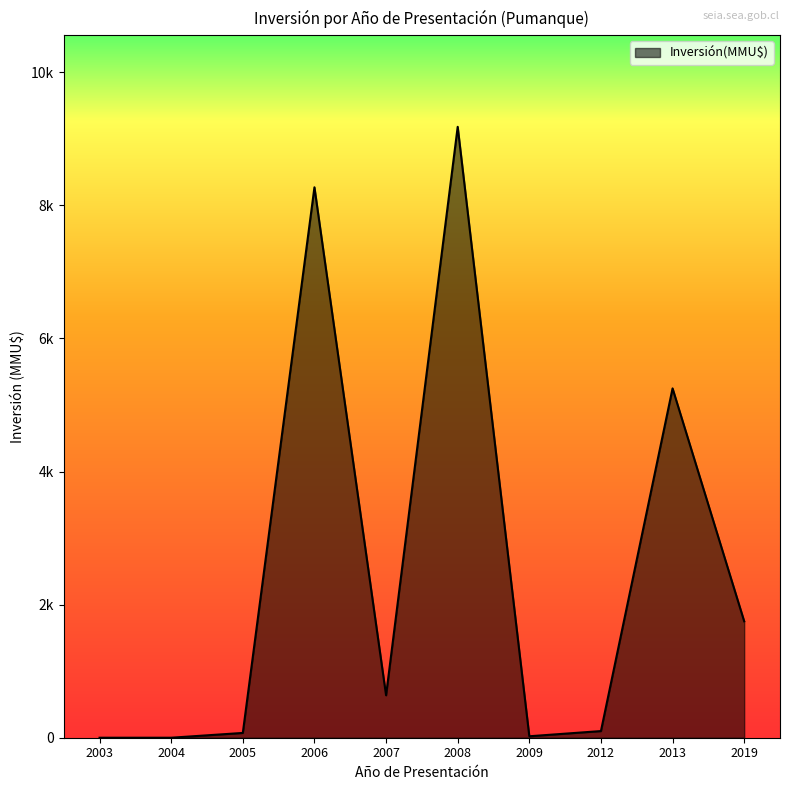

The chart shows a value of 0 at 2003. True or false?

True